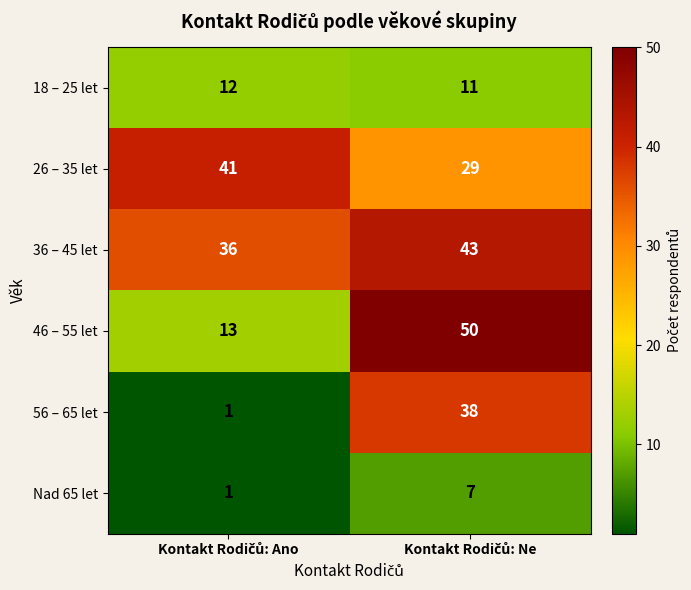

Which series has the largest total across all categories?

36 – 45 let